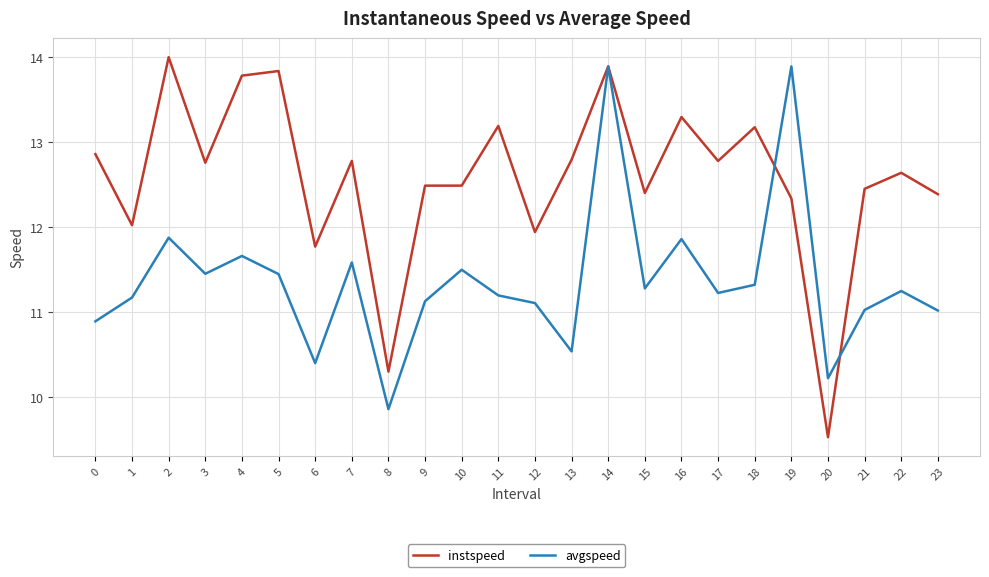

What is the spread (max minus min) of values at 5?

2.4